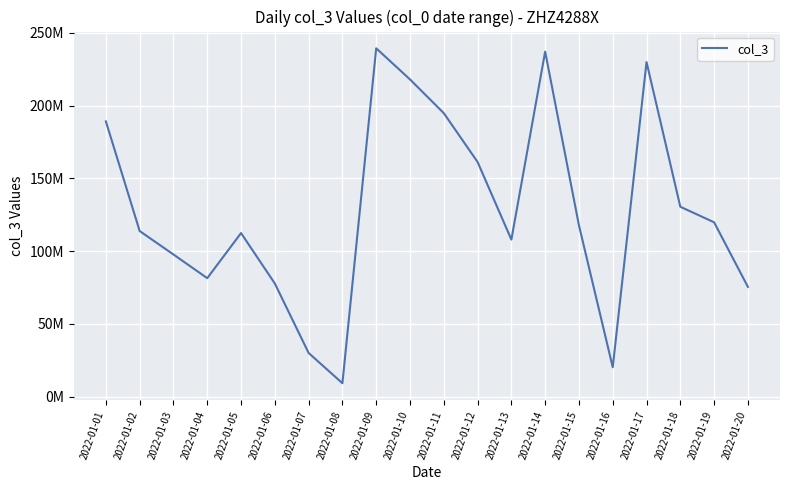

Is it true that the value at 2022-01-06 is 48240751?

False